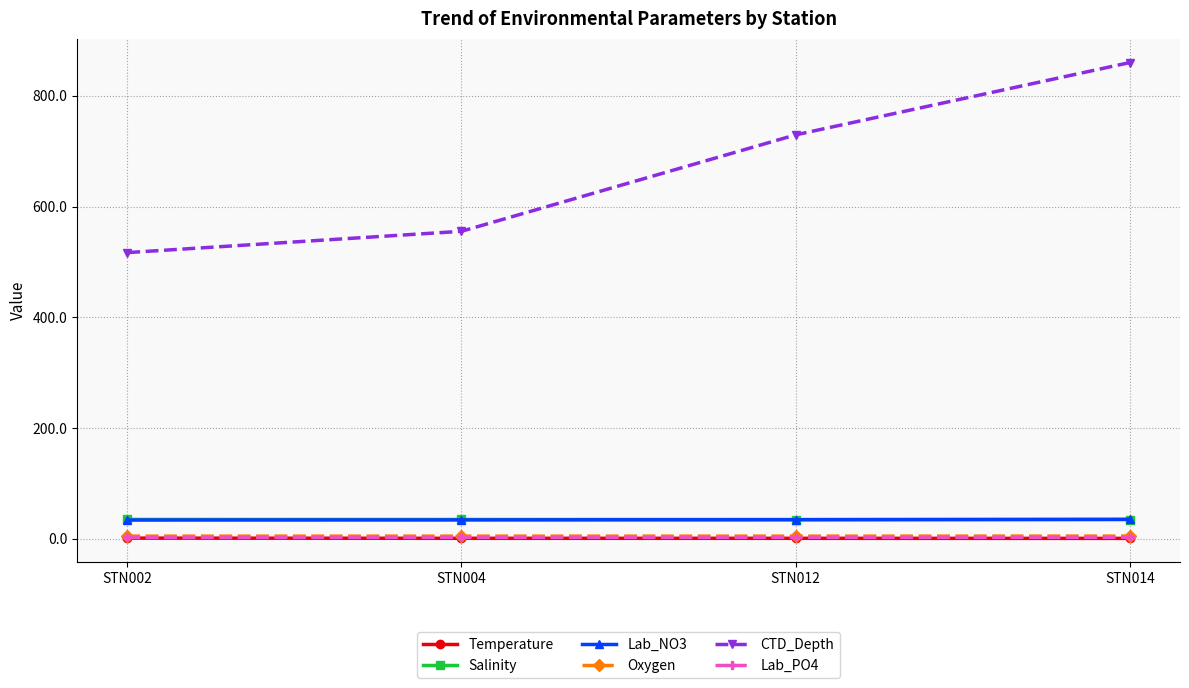

What is the approximate value of Salinity at STN004?

34.6